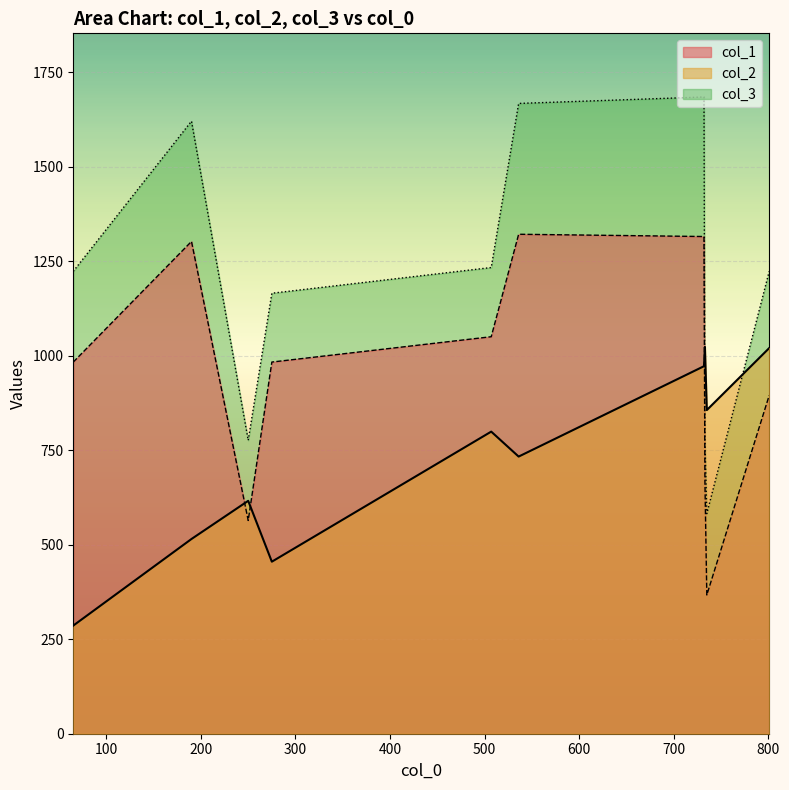

Which series has the largest total across all categories?

col_3